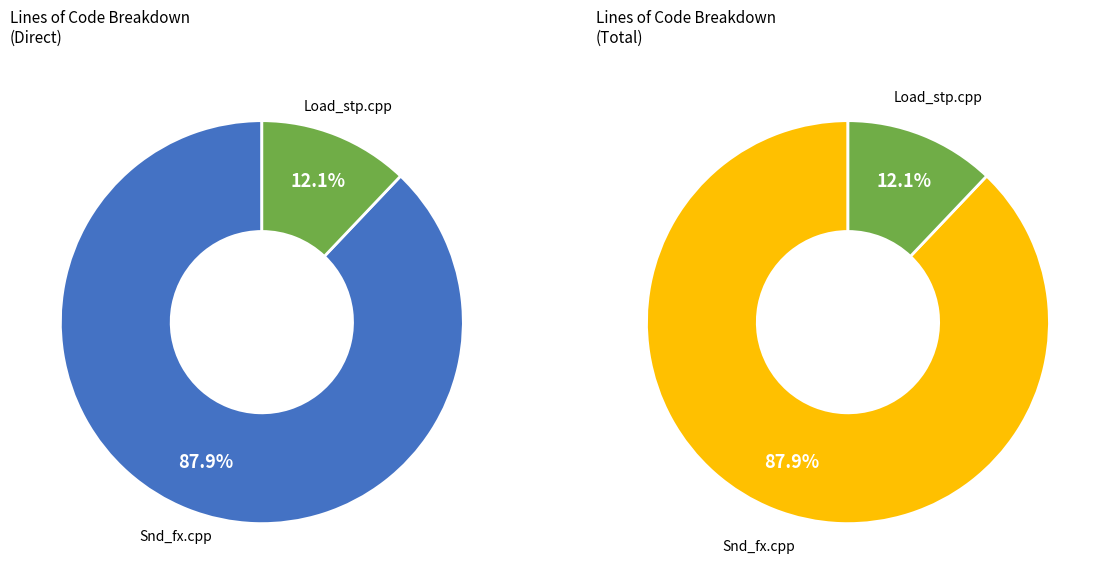

Between Load_stp.cpp and Snd_fx.cpp, which is larger?

Snd_fx.cpp